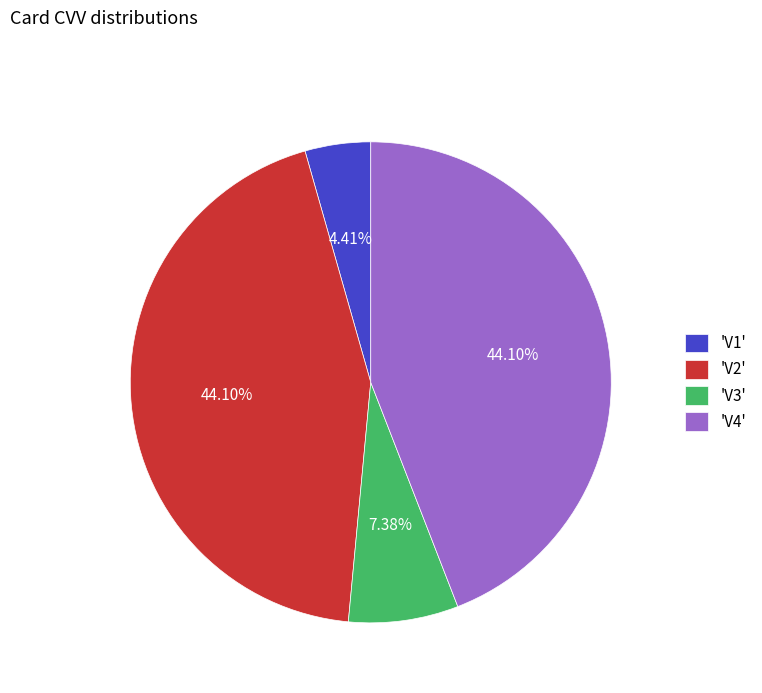

Is the sum of 'V1' and 'V3' greater than half?

No